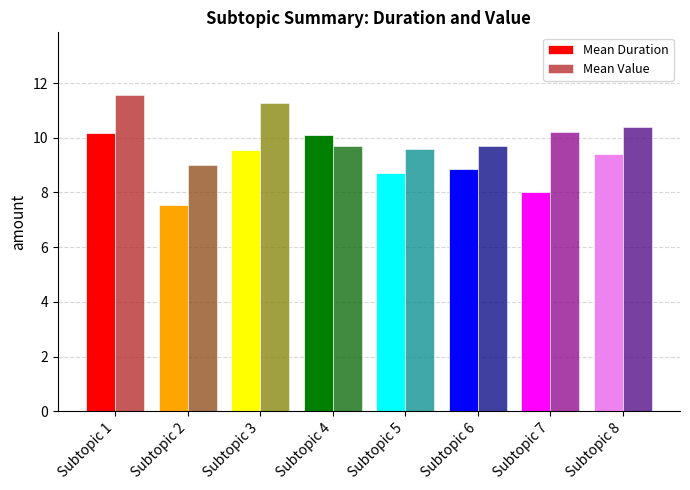

Count the number of data series in this chart.

2